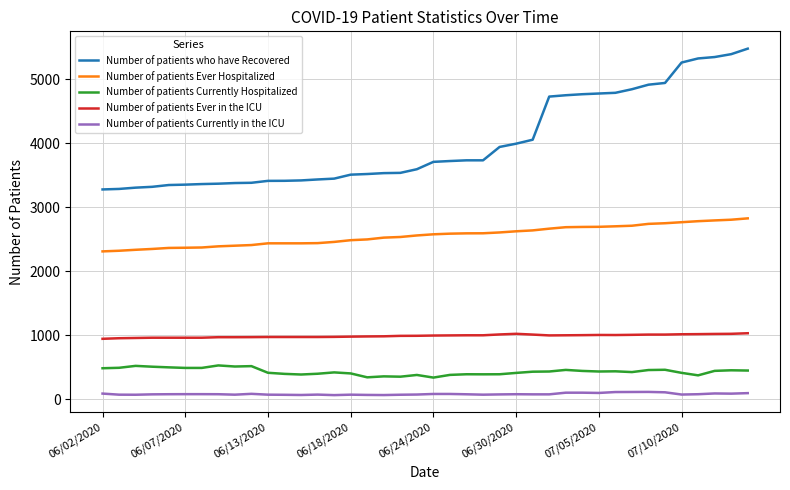

True or false: Number of patients Ever Hospitalized and Number of patients Currently Hospitalized cross at least once.

False